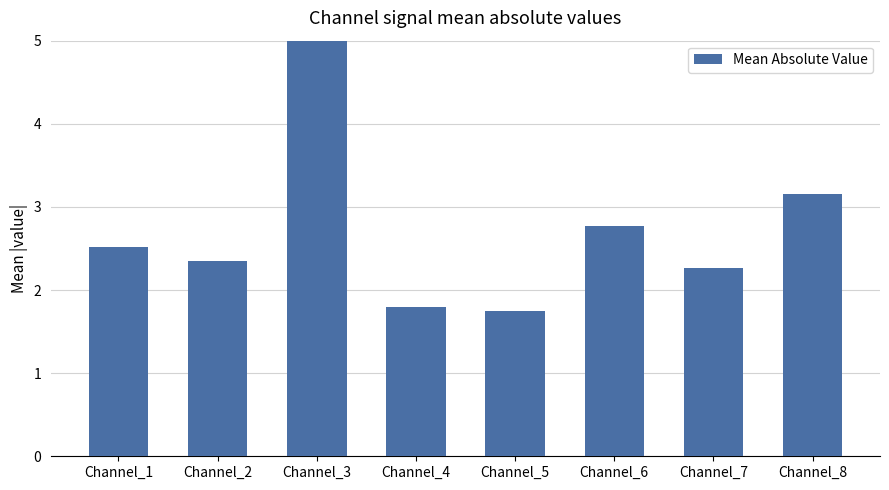

Does the chart contain any negative values?

No